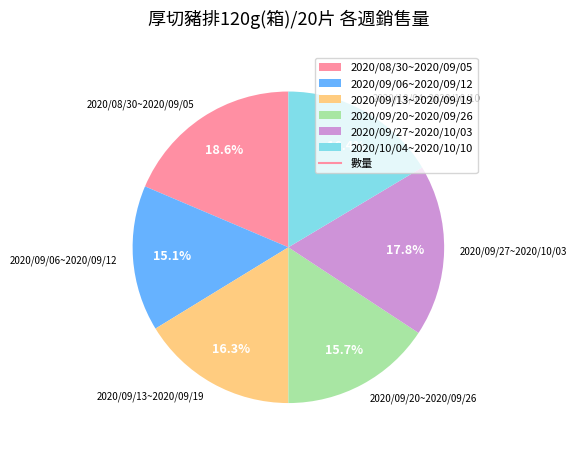

Does 2020/09/27~2020/10/03 account for over 50% of the chart?

No